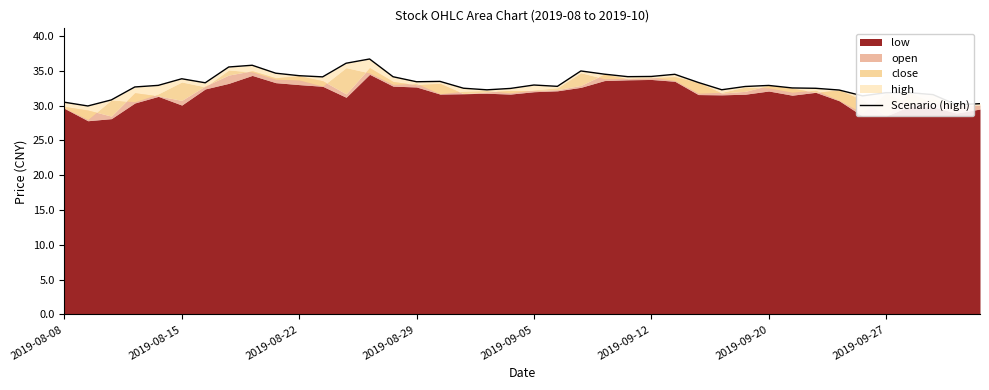

True or false: the data has more than 2 interior local peaks.

True